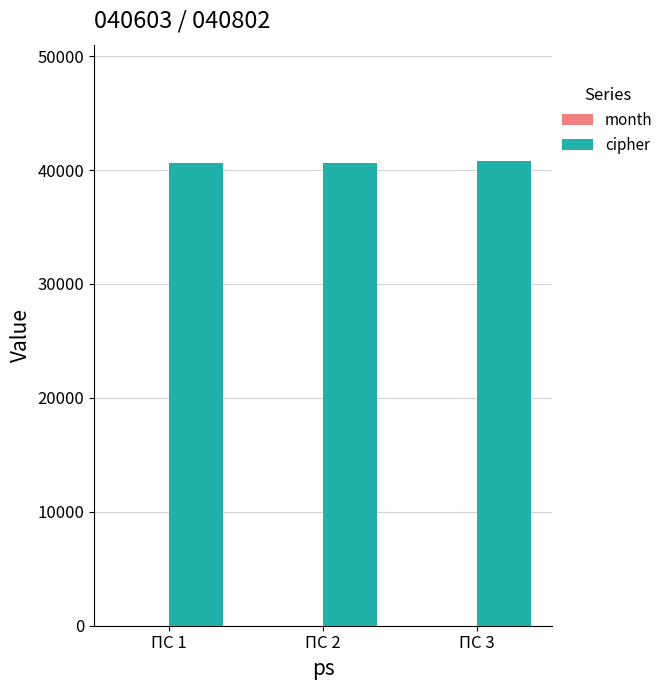

What is the maximum value shown in the chart?

40802